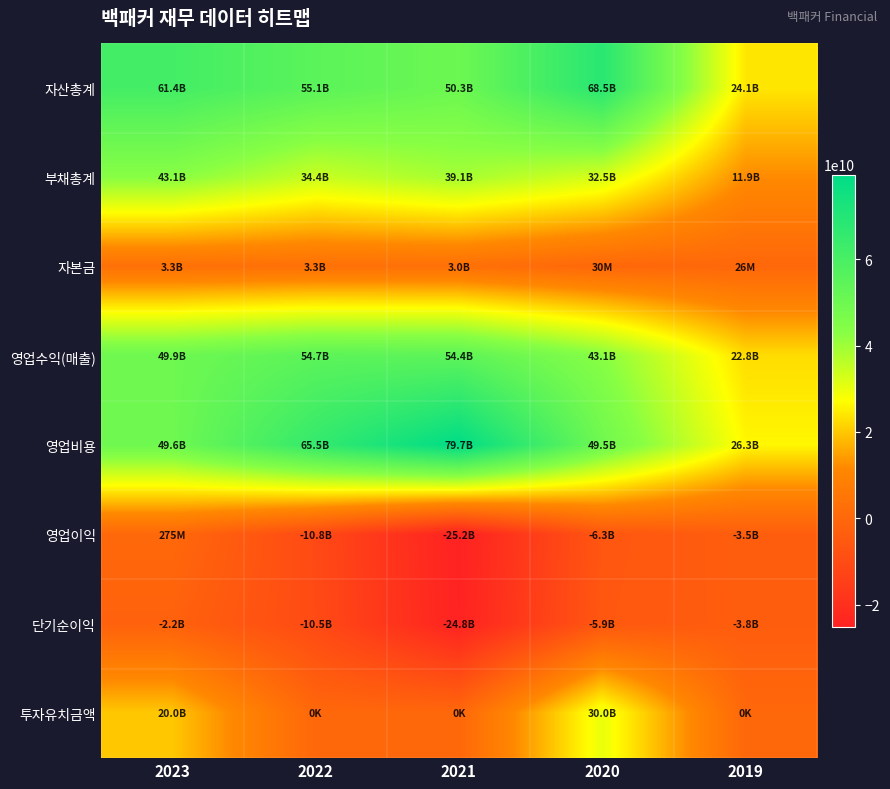

Count the number of categories in the chart.

5